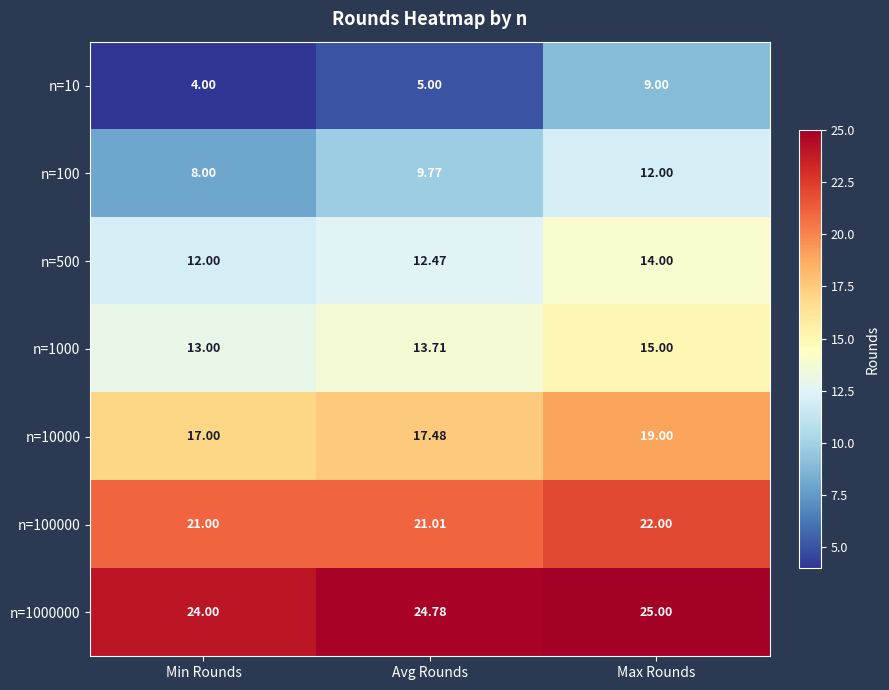

What is the total value across all series at Min Rounds?

99.0